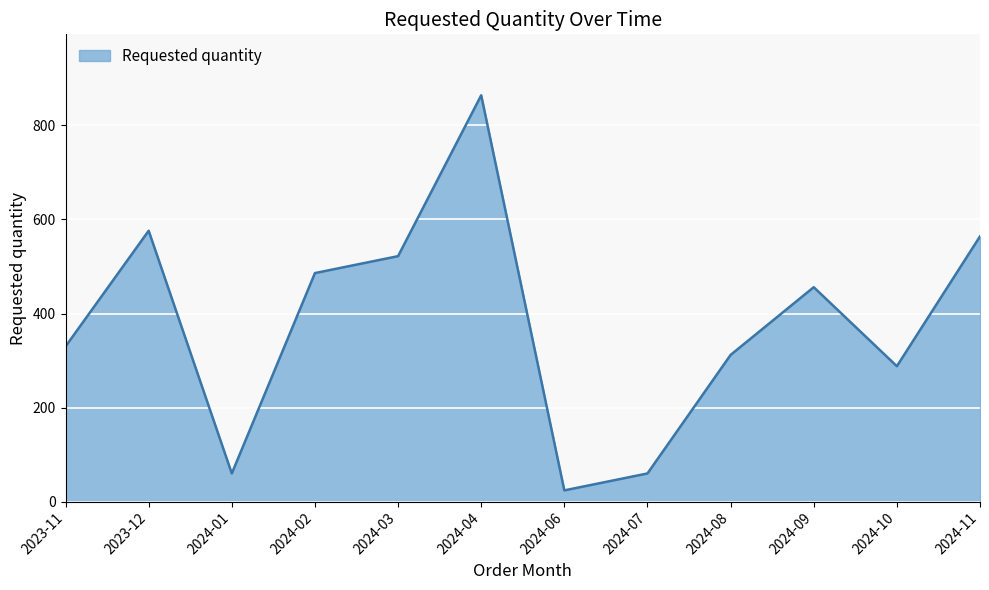

True or false: there are more than 2 points higher than both neighbors.

True